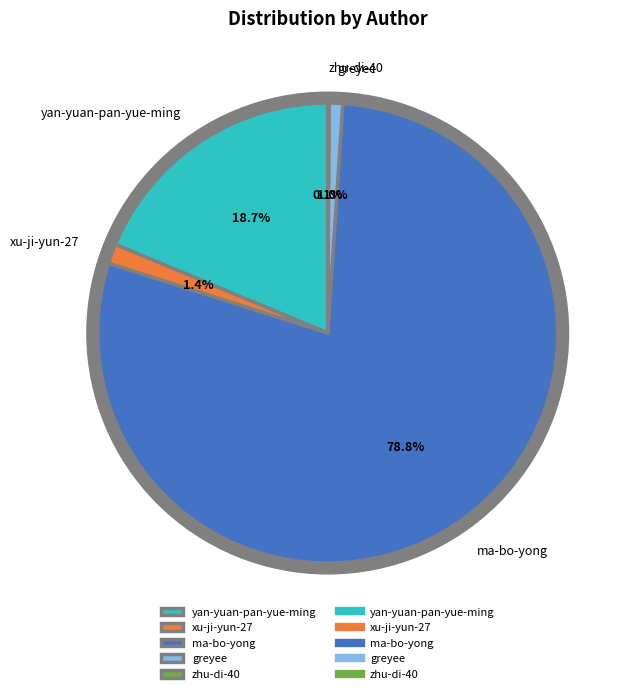

Combined, do xu-ji-yun-27 and yan-yuan-pan-yue-ming account for over 50%?

No